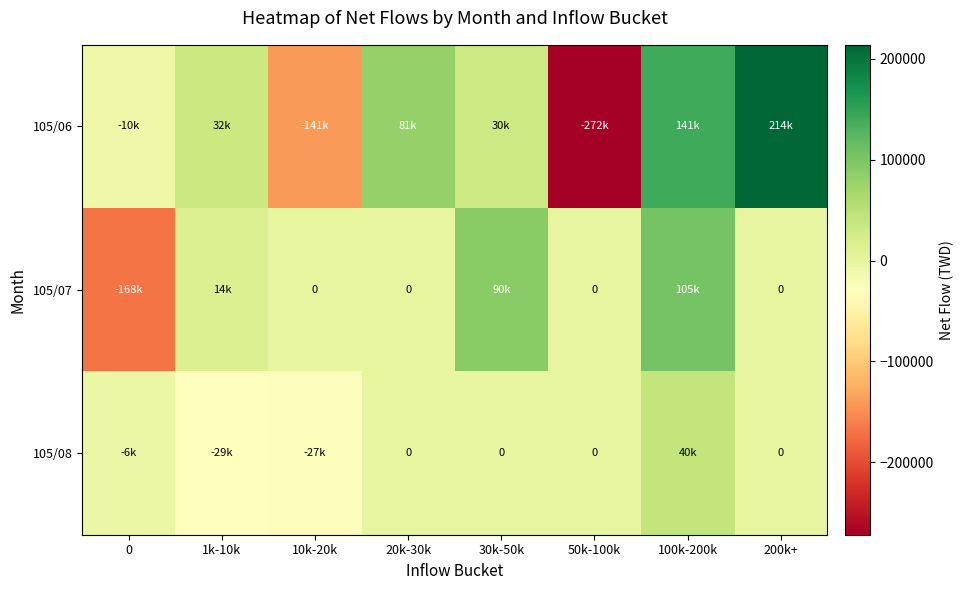

What is the sum of all 105/06 values?

75000